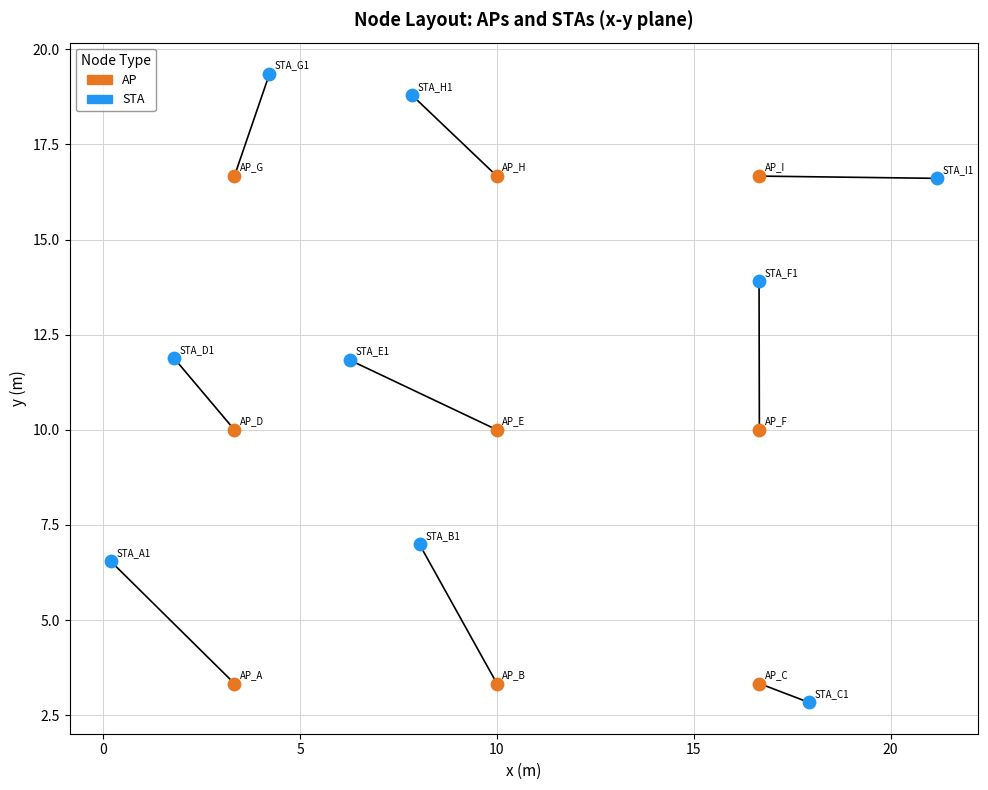

Which series has the largest Y range (max minus min)?

STA